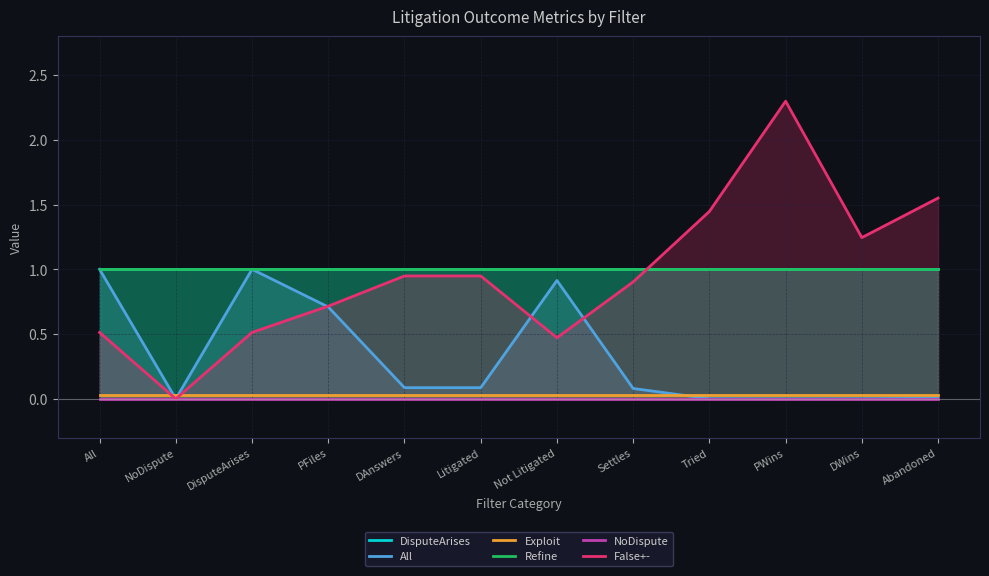

Reading left to right, list all the values displayed in this chart.

DisputeArises: 1.0	1.0	1.0	1.0	1.0	1.0	1.0	1.0	1.0	1.0	1.0	1.0
All: 1.0	0.0	1.0	0.7	0.1	0.1	0.9	0.1	0.0	0.0	0.0	0.0
Exploit: 0.0	0.0	0.0	0.0	0.0	0.0	0.0	0.0	0.0	0.0	0.0	0.0
Refine: 1.0	1.0	1.0	1.0	1.0	1.0	1.0	1.0	1.0	1.0	1.0	1.0
NoDispute: 0.0	0.0	0.0	0.0	0.0	0.0	0.0	0.0	0.0	0.0	0.0	0.0
False+-: 0.5	0.0	0.5	0.7	0.9	0.9	0.5	0.9	1.4	2.3	1.2	1.6